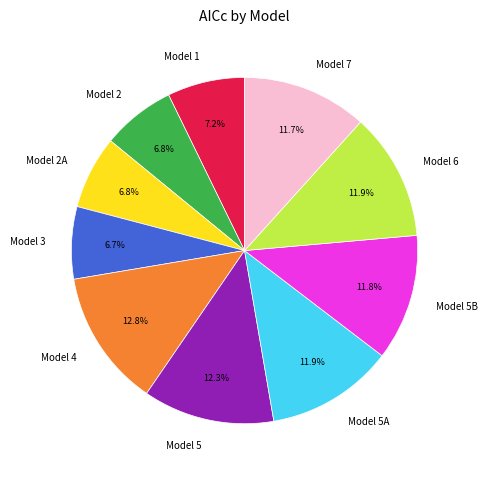

How many slices are in this pie chart?

10